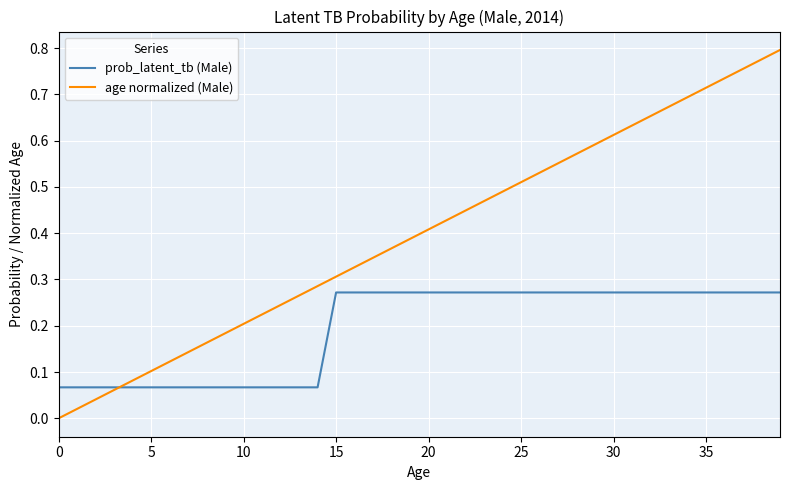

List the series in order of their peak value, lowest first.

prob_latent_tb (Male), age normalized (Male)